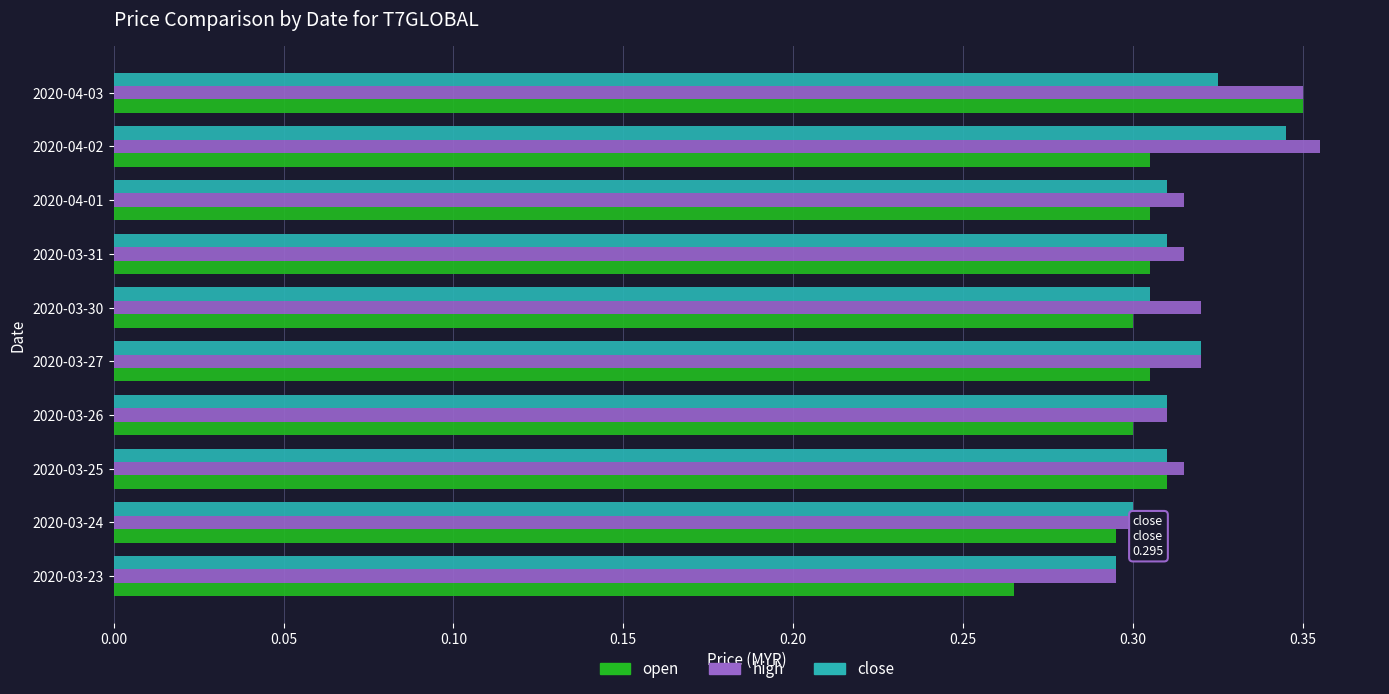

At how many categories does at least one series exceed 0?

10